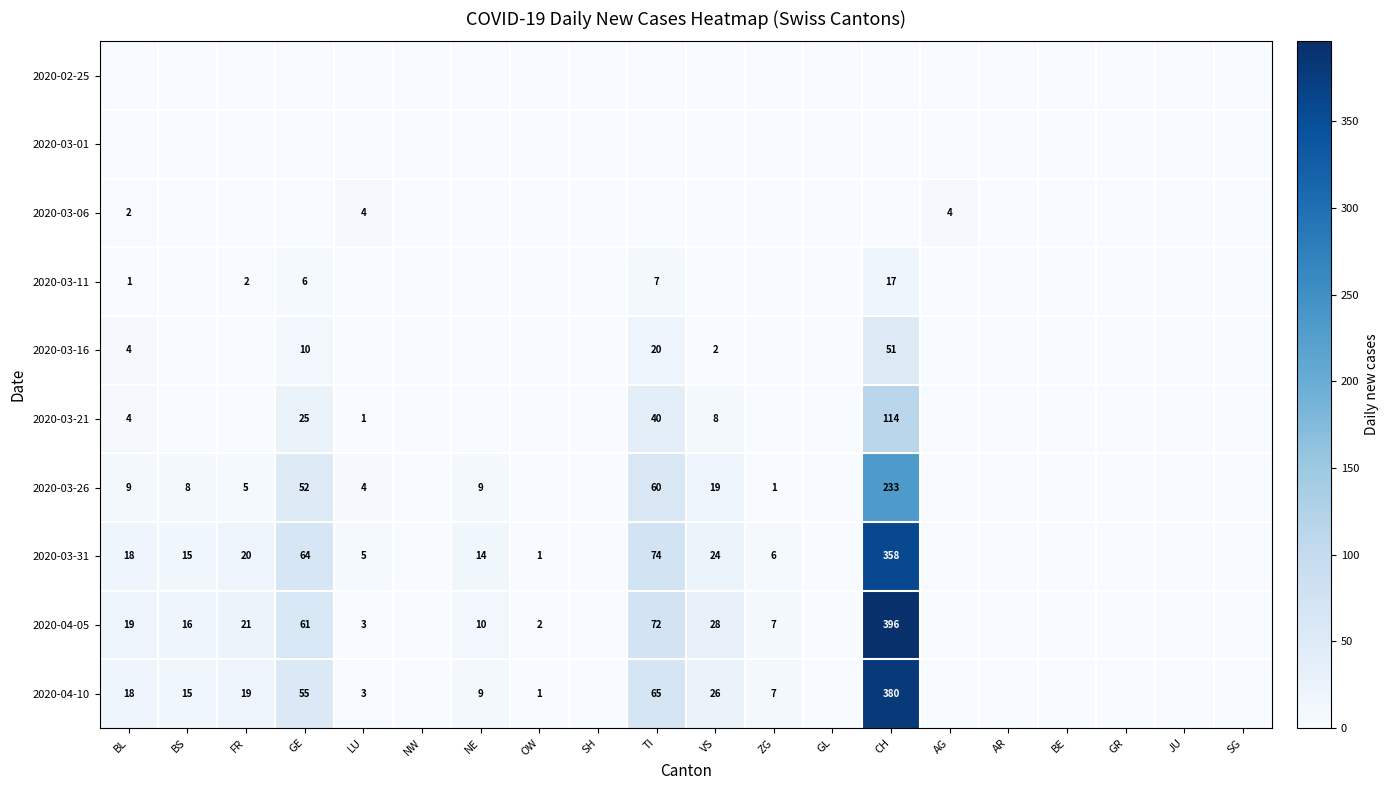

True or false: 2020-03-26 has a value of 25 at TI.

False